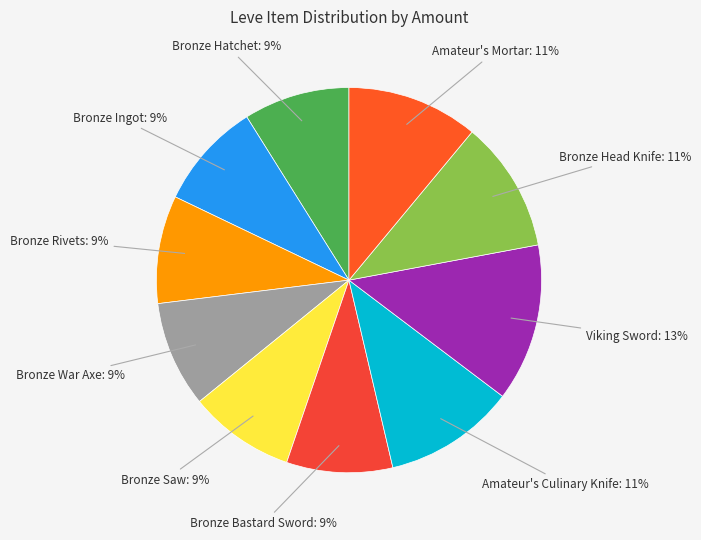

Is there a majority slice in this chart?

No